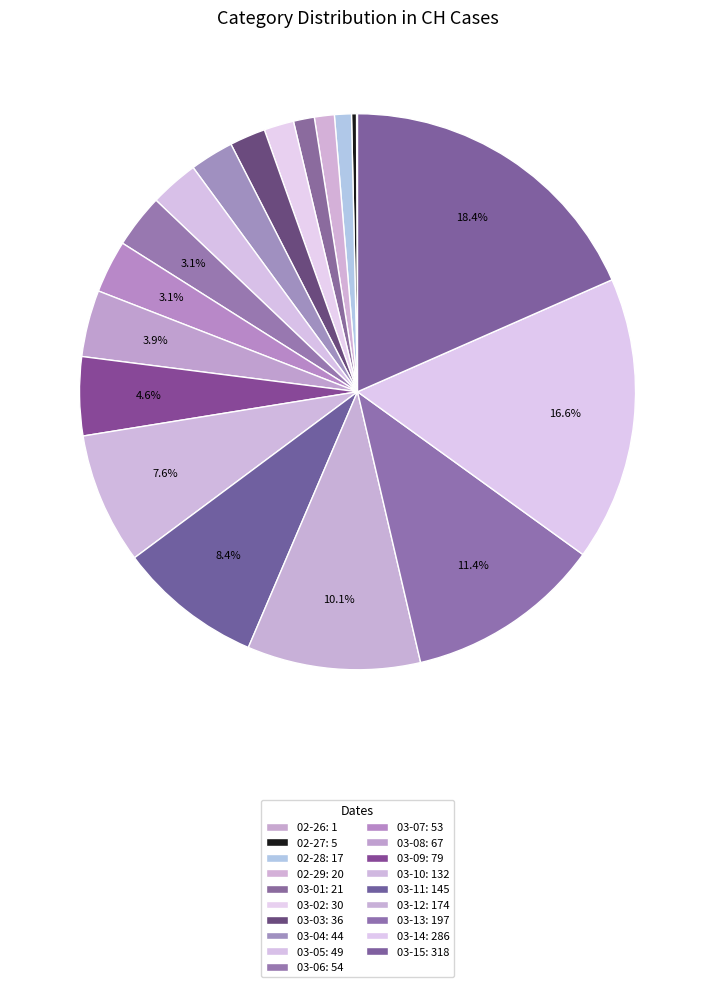

To the nearest percent, what is the average slice percentage?

5%